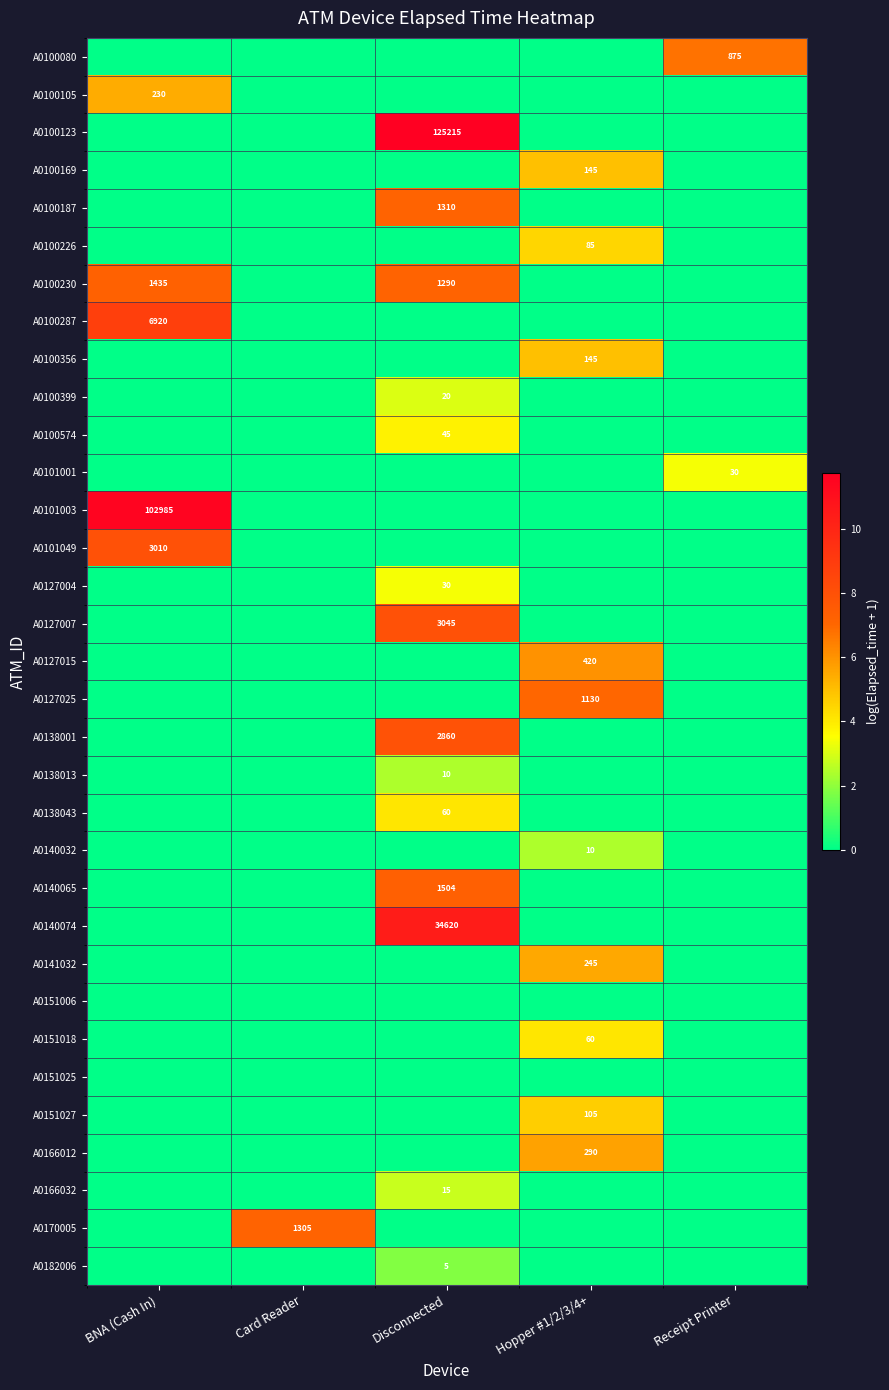

What is the maximum value for A0101003?

11.5